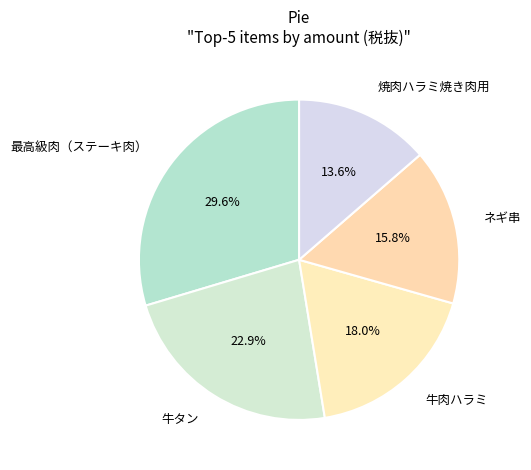

Which category has the smallest portion of the pie?

焼肉ハラミ焼き肉用